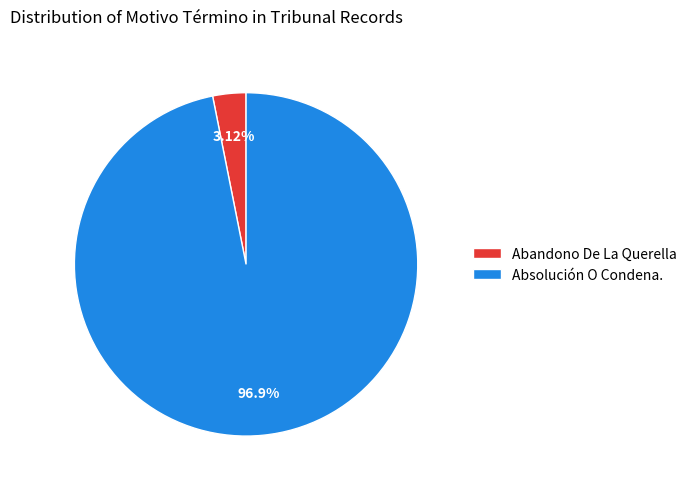

How many segments does this pie chart have?

2